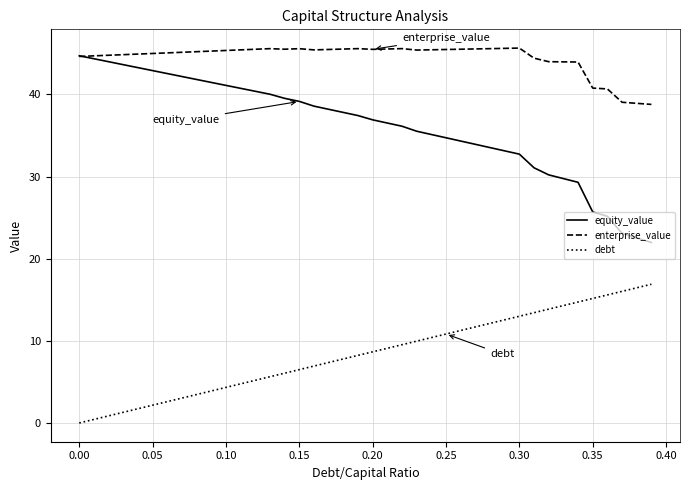

List the series in order of their overall mean, lowest first.

debt, equity_value, enterprise_value